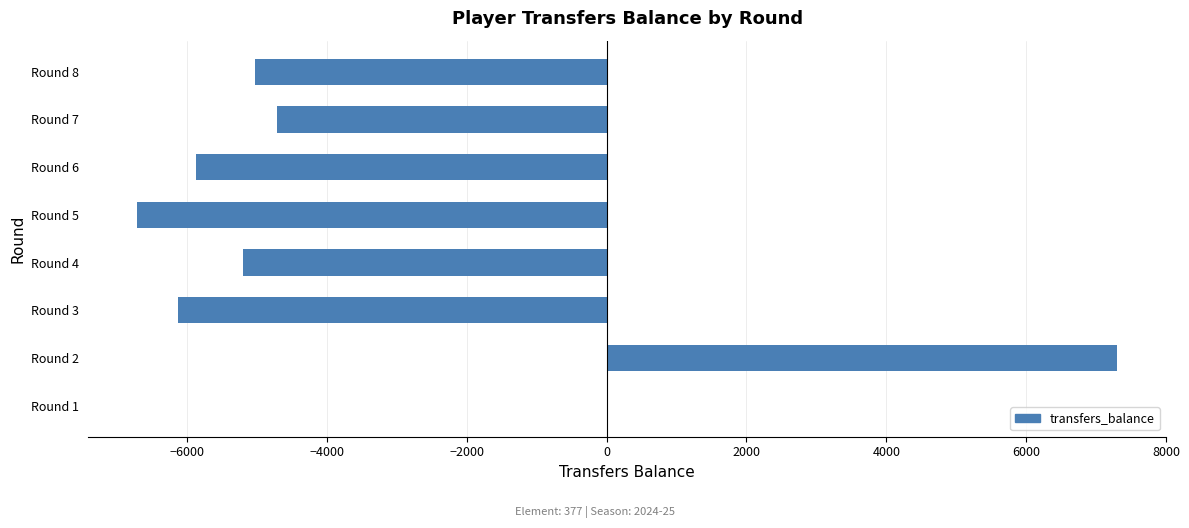

What is the sum of the values at Round 5 and Round 3?

-12839